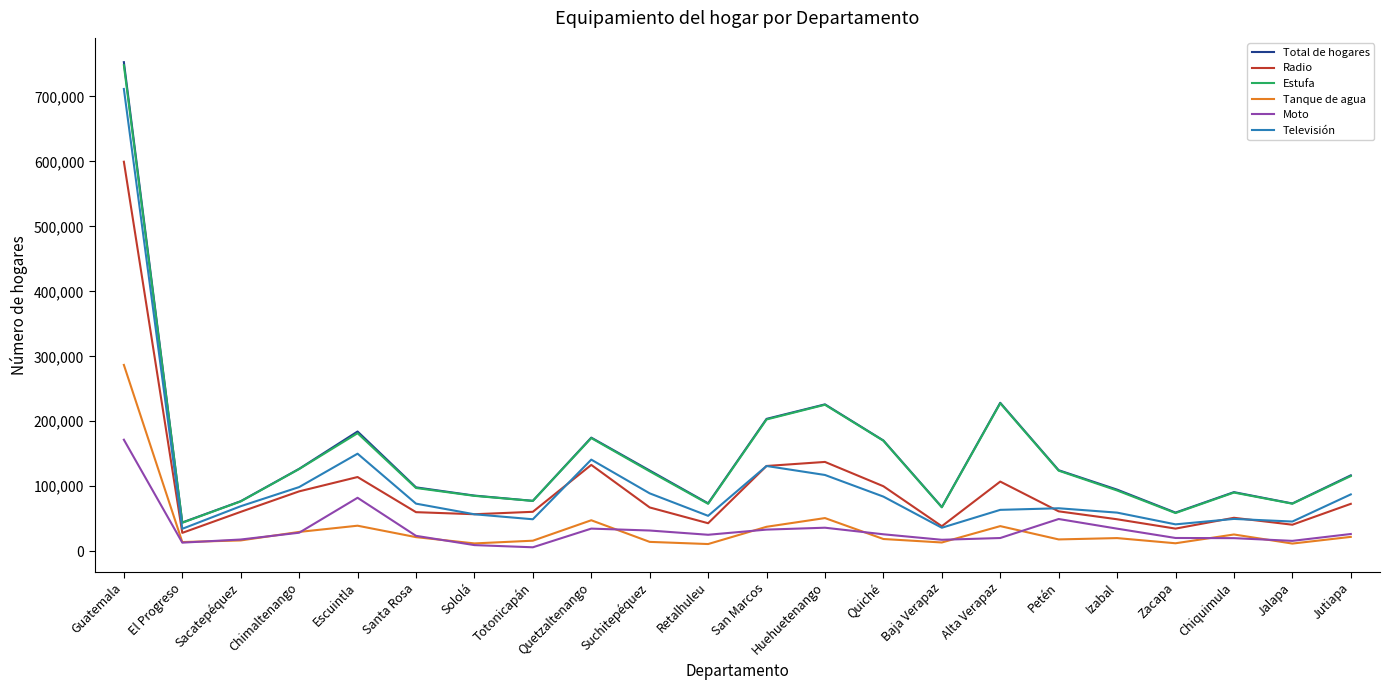

What is the sum of all Total de hogares values?

3275931